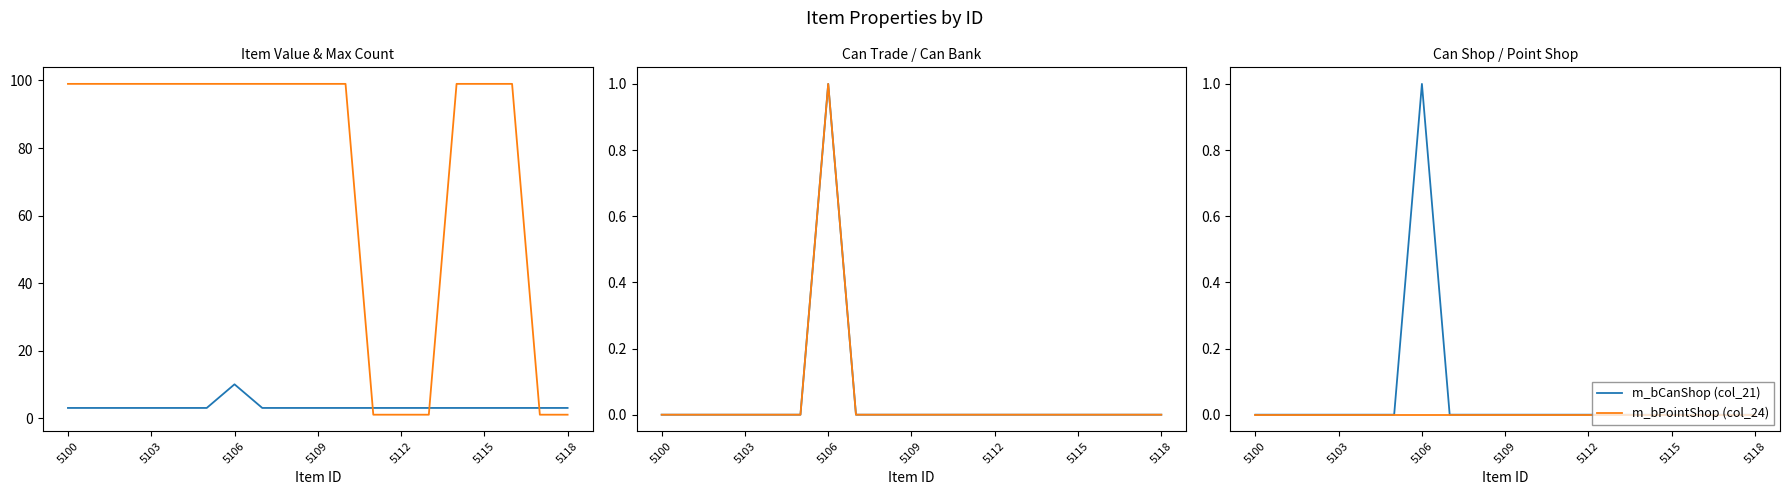

What is the difference between the maximum and minimum values in the m_bCanShop (col_21) series?

1